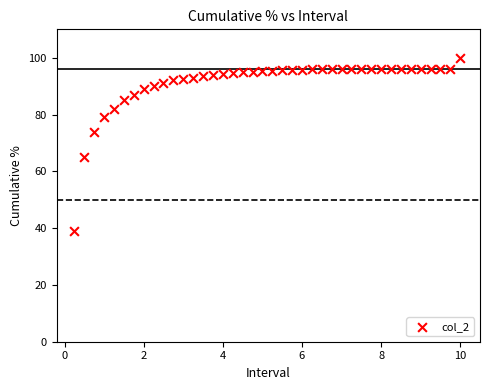

What is the range of X values (max minus min)?

9.8